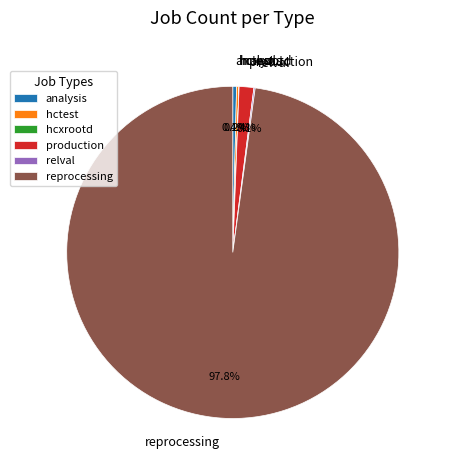

Which category has the biggest portion of the pie?

reprocessing